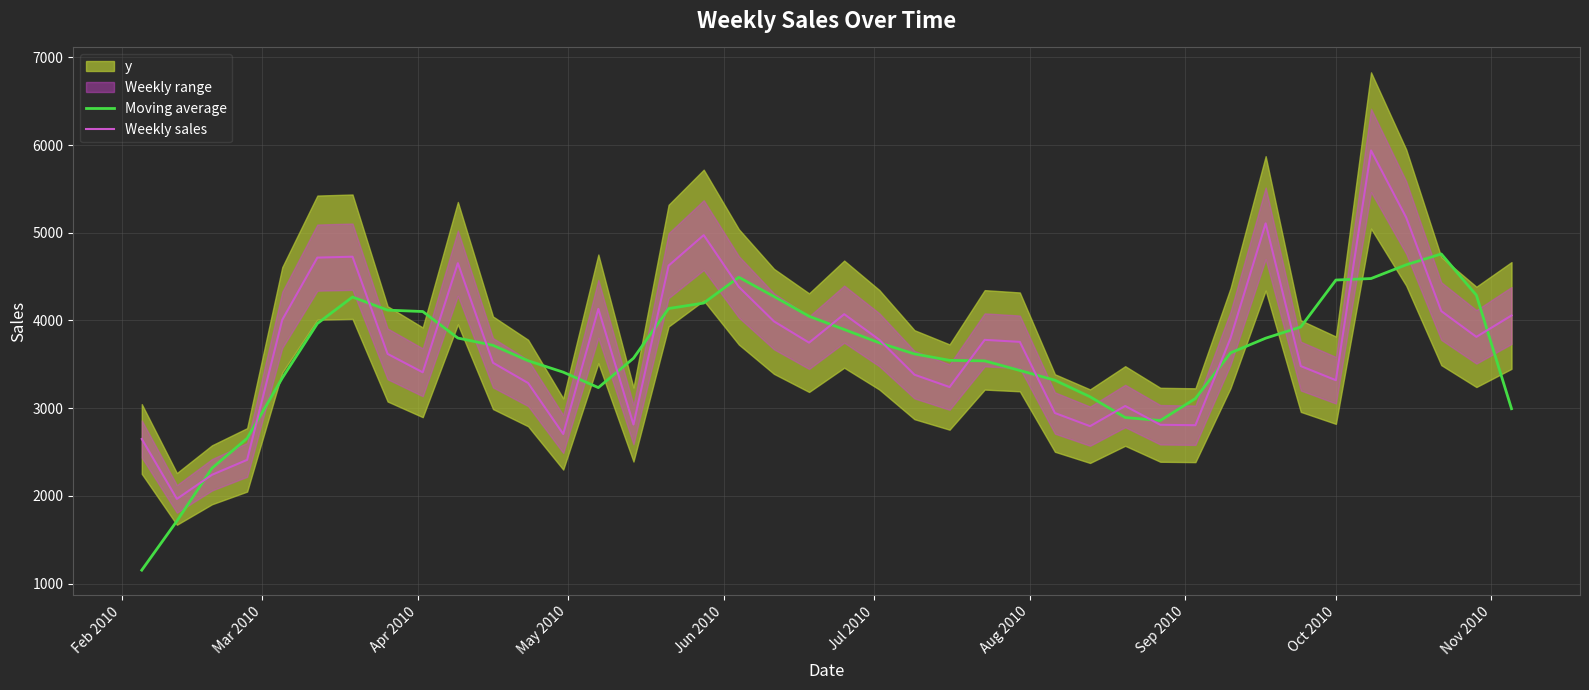

Reading left to right, extract all data points from this chart.

Moving average: 1153.8	1714.0	2316.8	2656.2	3343.9	3965.4	4267.4	4117.9	4102.0	3799.7	3716.7	3541.0	3410.7	3234.8	3569.2	4136.0	4198.7	4492.7	4273.2	4048.0	3897.2	3745.2	3618.8	3545.5	3539.5	3430.2	3318.8	3130.2	2894.0	2859.2	3110.2	3630.8	3798.0	3926.2	4461.0	4478.0	4634.8	4758.2	4288.0	2994.2
Weekly sales: 2649.0	1966.0	2241.0	2411.0	4007.0	4716.6	4727.0	3619.0	3409.0	4653.0	3518.0	3287.0	2706.0	4132.0	2814.0	4625.0	4973.0	4382.9	3990.0	3747.0	4072.0	3780.0	3382.0	3241.0	3779.0	3756.0	2945.0	2795.0	3025.0	2811.0	2806.0	3799.0	5107.0	3480.0	3319.0	5938.0	5175.0	4107.0	3813.0	4057.0